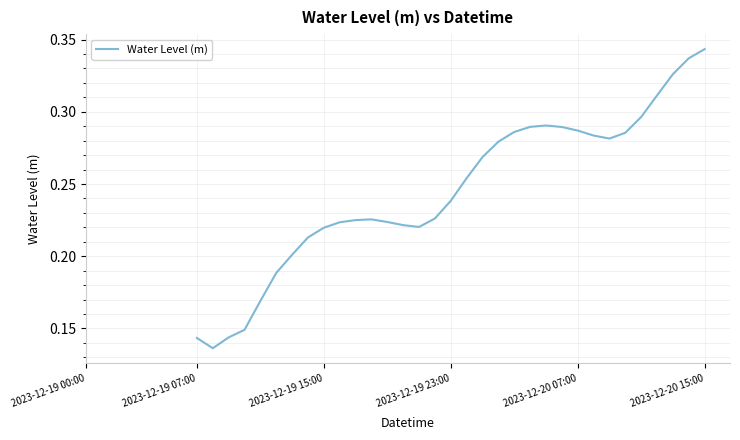

Between 8 and 27, which is larger?

27